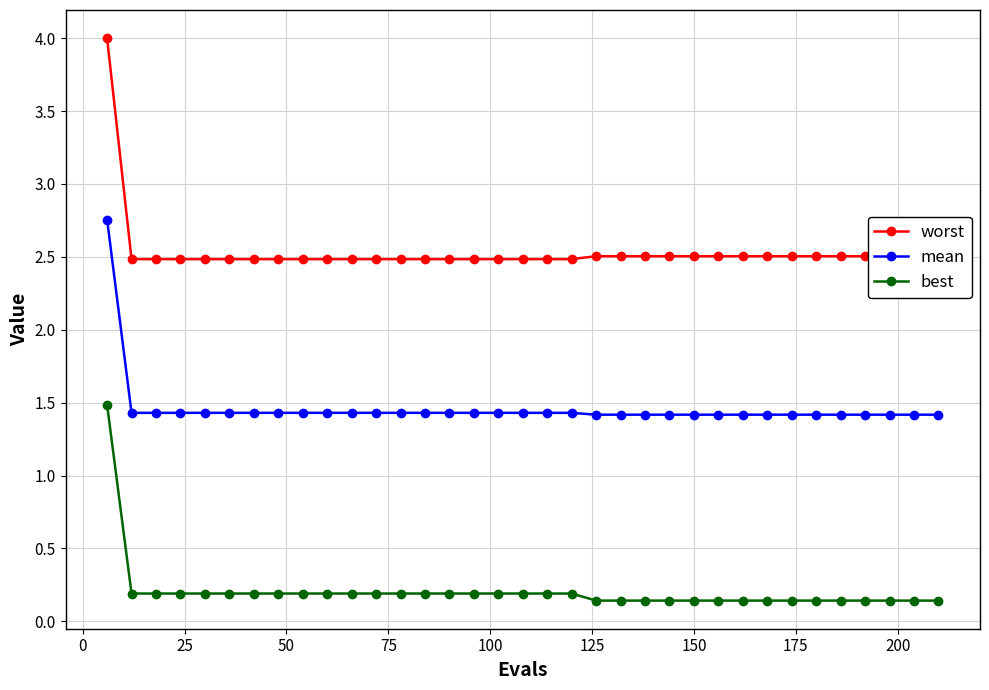

How many series are shown in this chart?

3